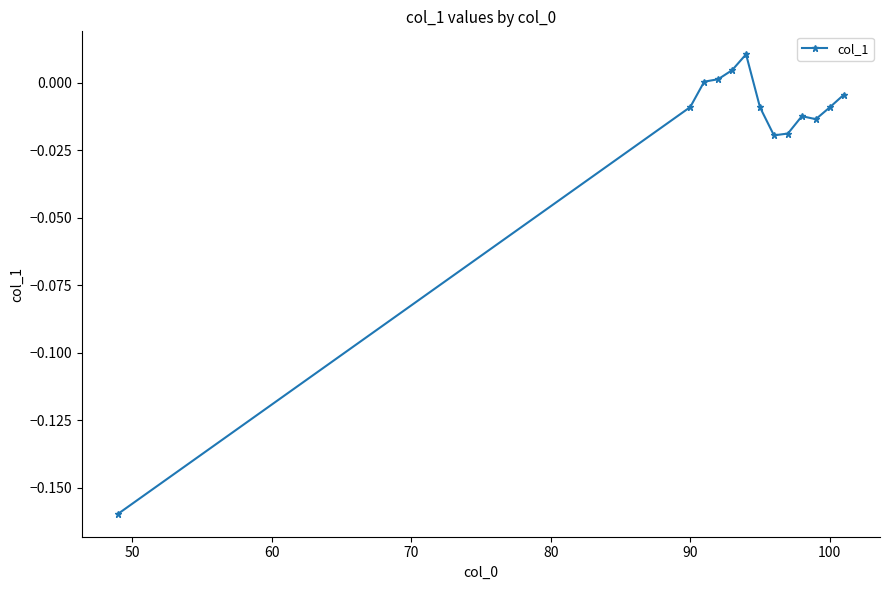

Count the number of data series in this chart.

1